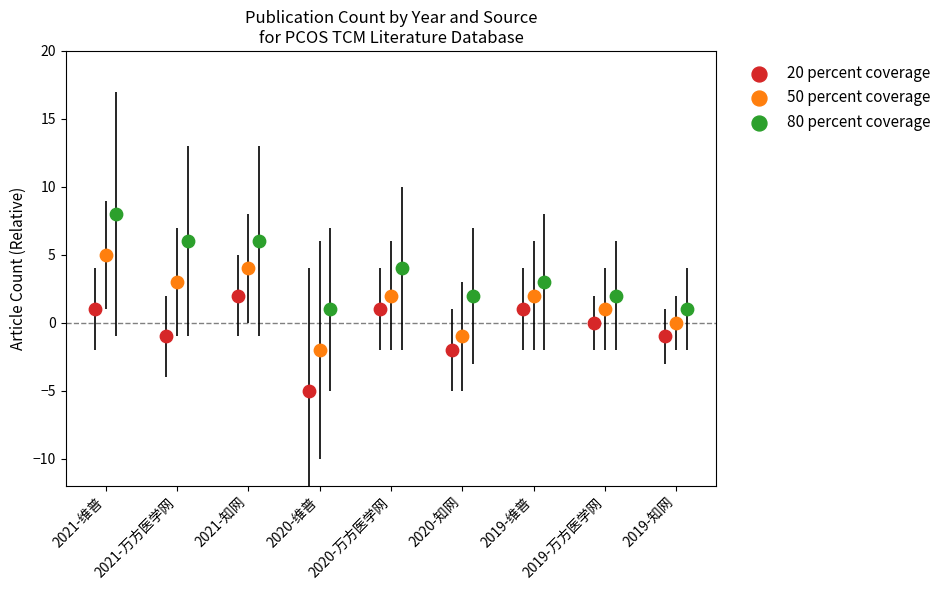

Which series reaches the maximum Y coordinate?

80 percent coverage